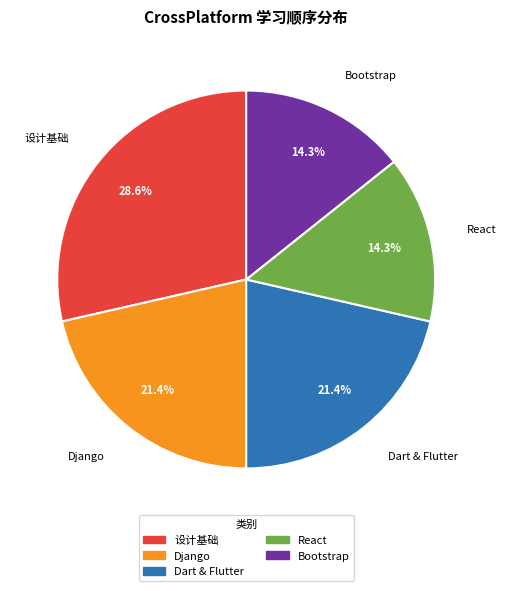

Which has a higher value, 设计基础 or Dart & Flutter?

设计基础